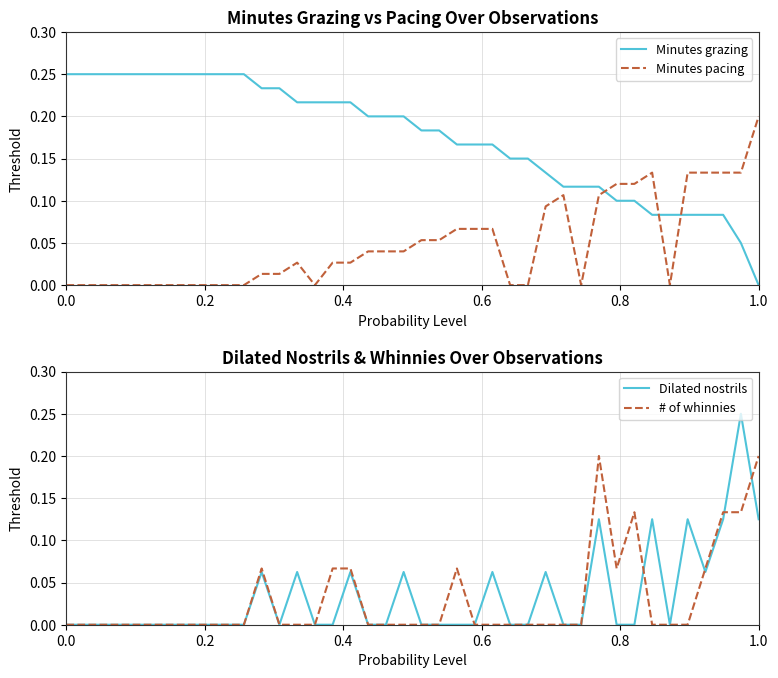

True or false: Minutes grazing and Minutes pacing intersect in this chart.

True